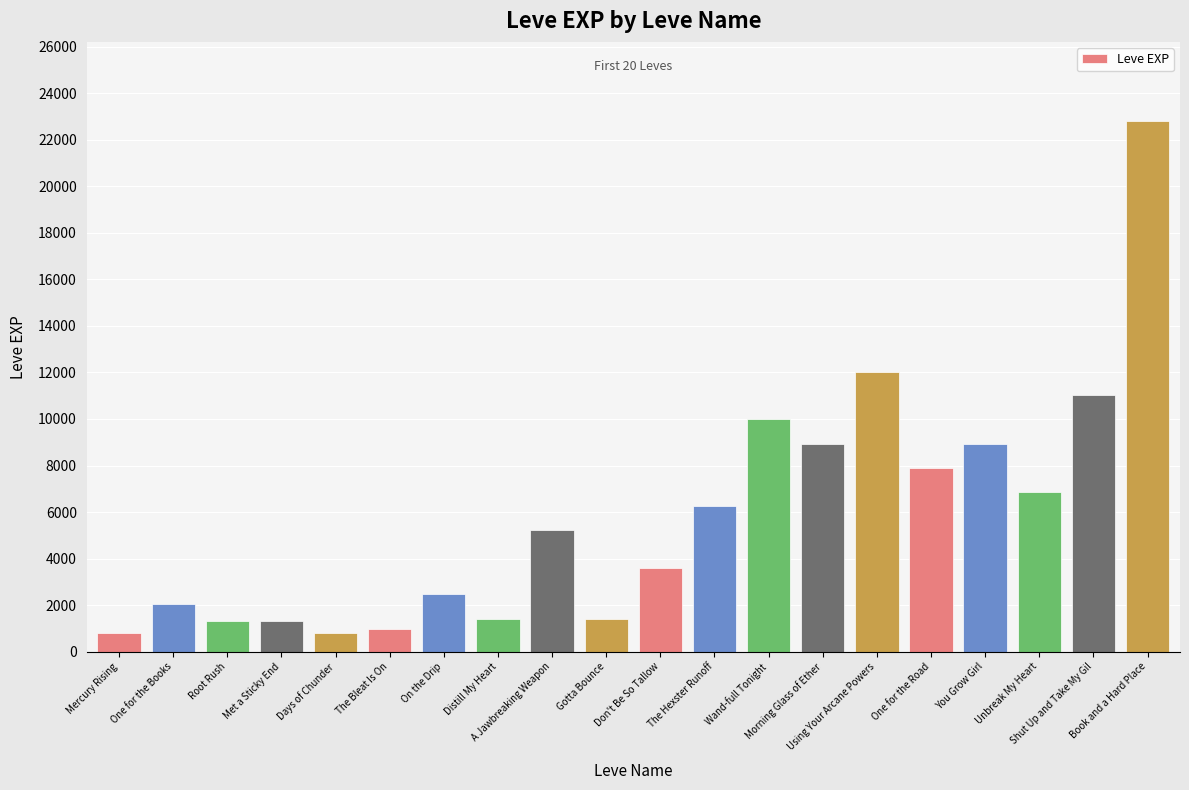

What is the difference between the maximum and minimum values?

21990